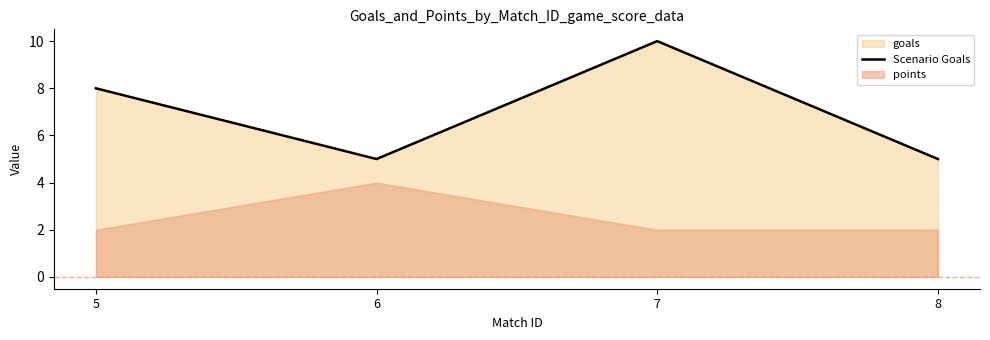

Is it true that the value at 6 is 2?

False